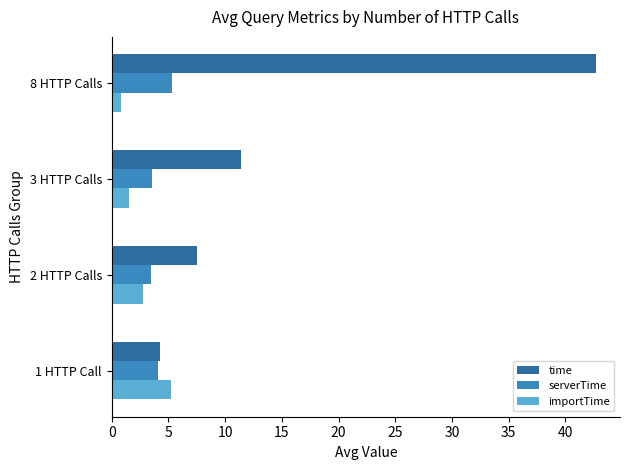

What is the sum of all serverTime values?

16.4